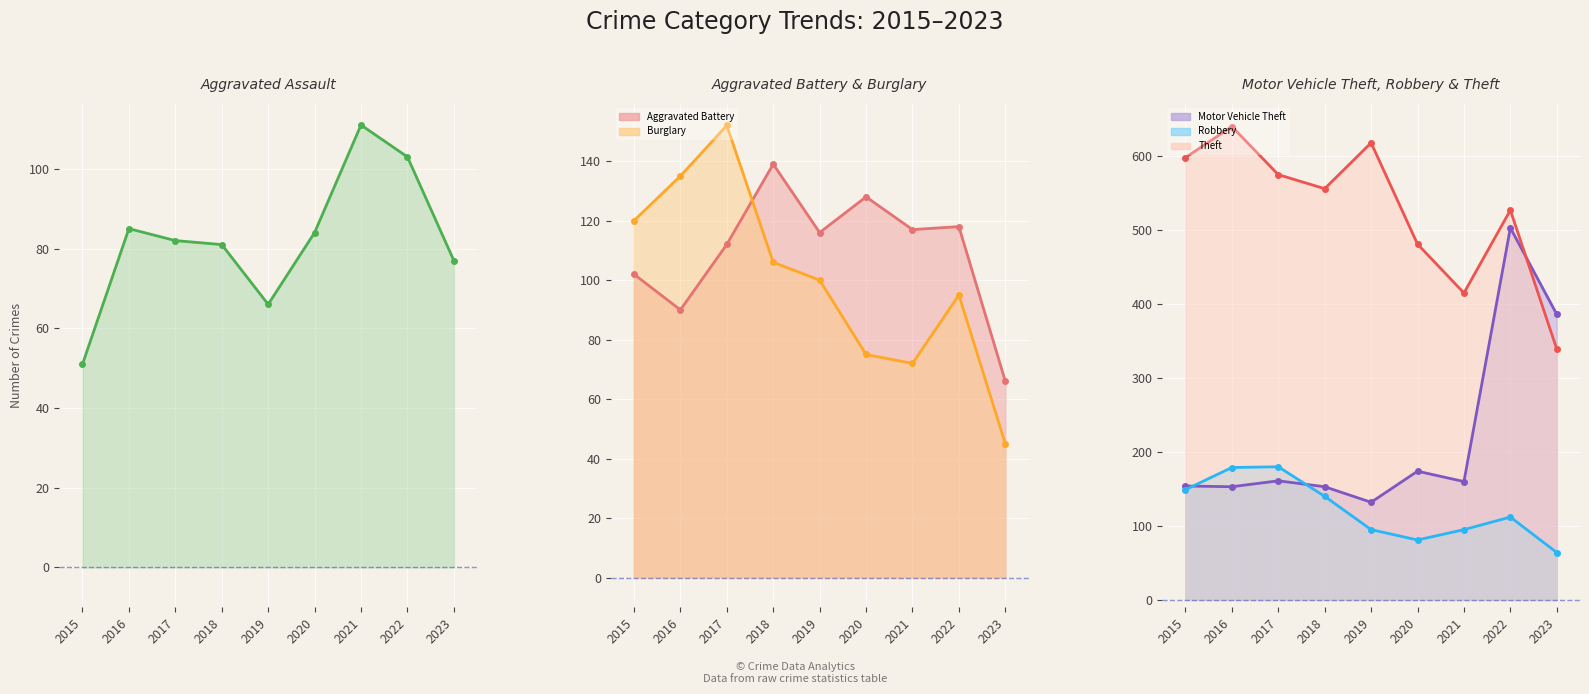

Read the Aggravated Battery value at 2019, to the nearest 10.

120